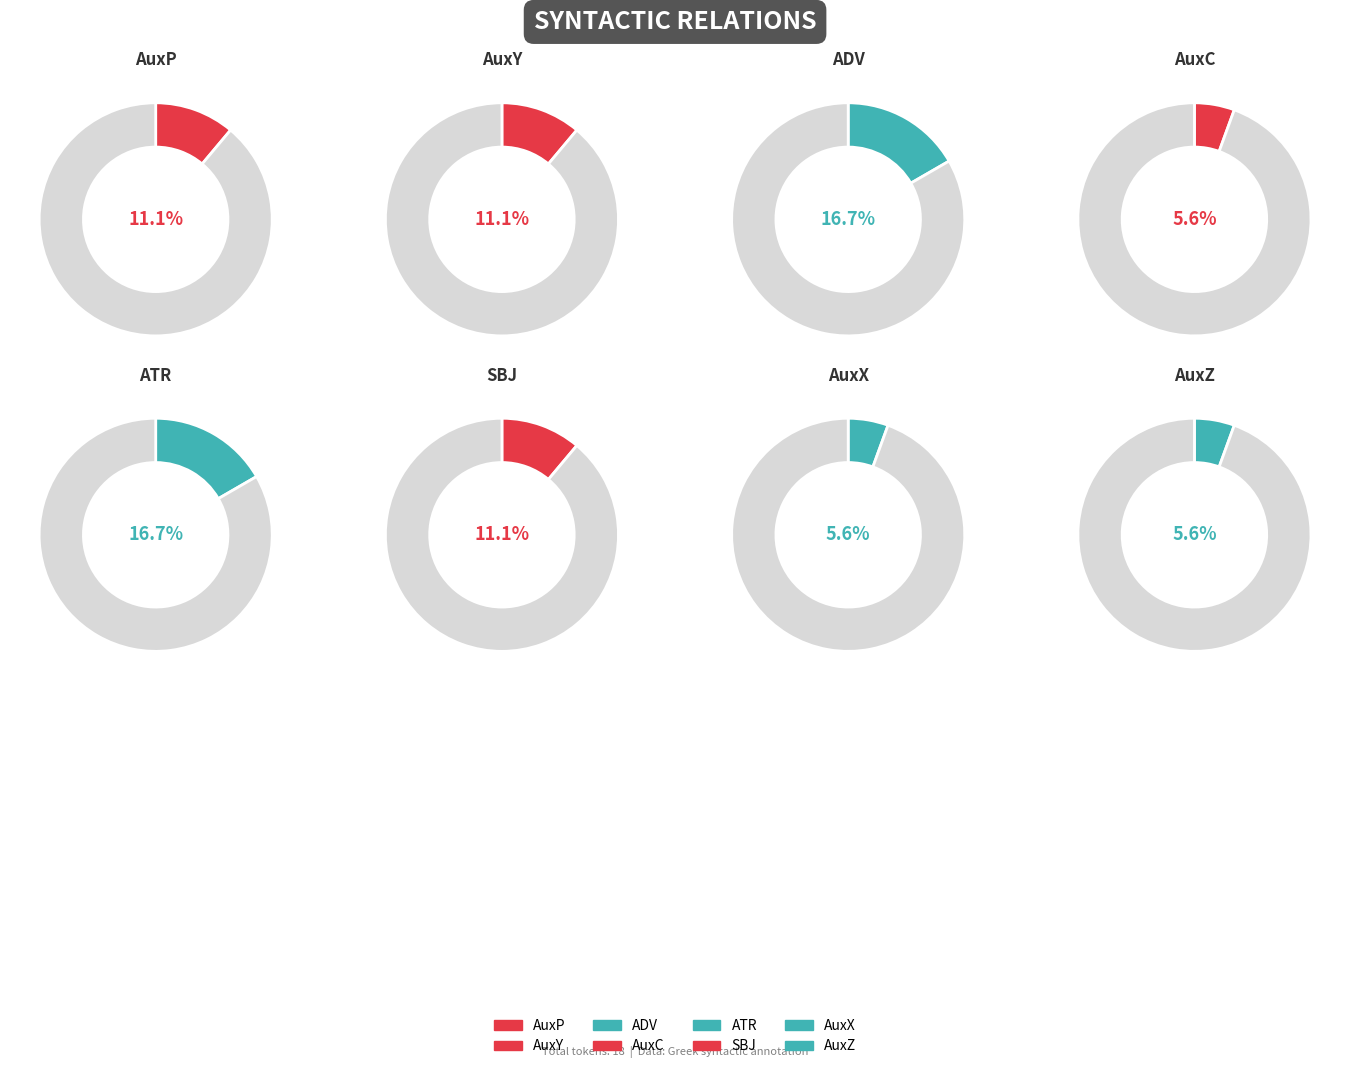

To the nearest percent, what portion does AuxY represent?

11%